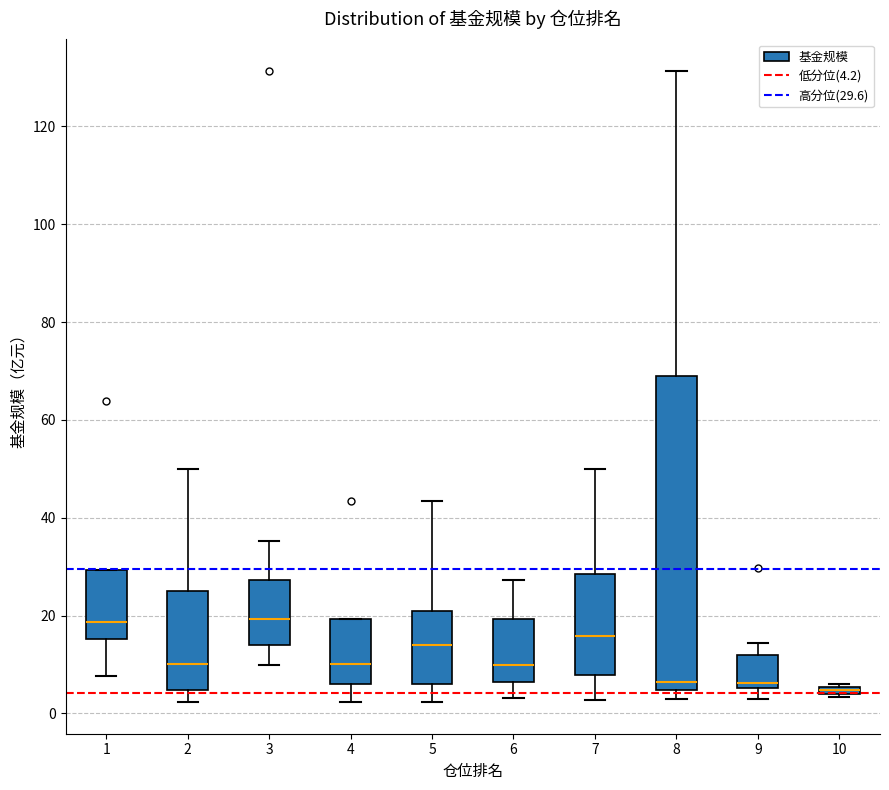

Where is the upper edge of the box at x = 10 on the y-axis? The values are not printed on the chart, so give them approximately, as read against the axis.

6